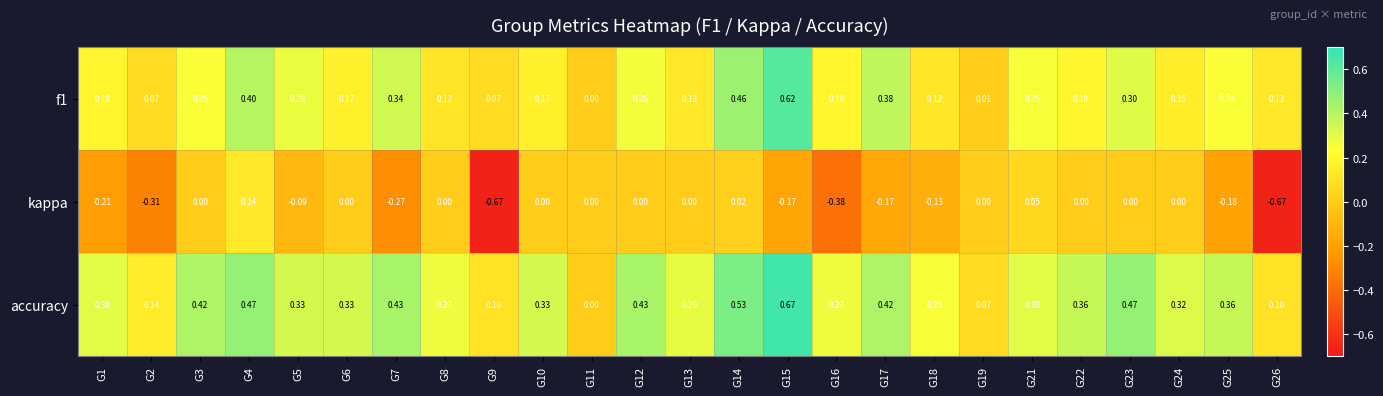

What is the spread (max minus min) of values at G3?

0.4